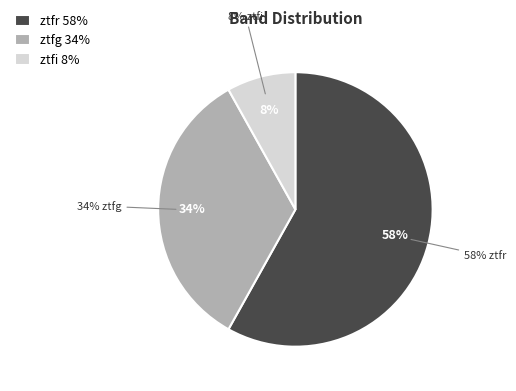

Count the number of slices in the pie.

3